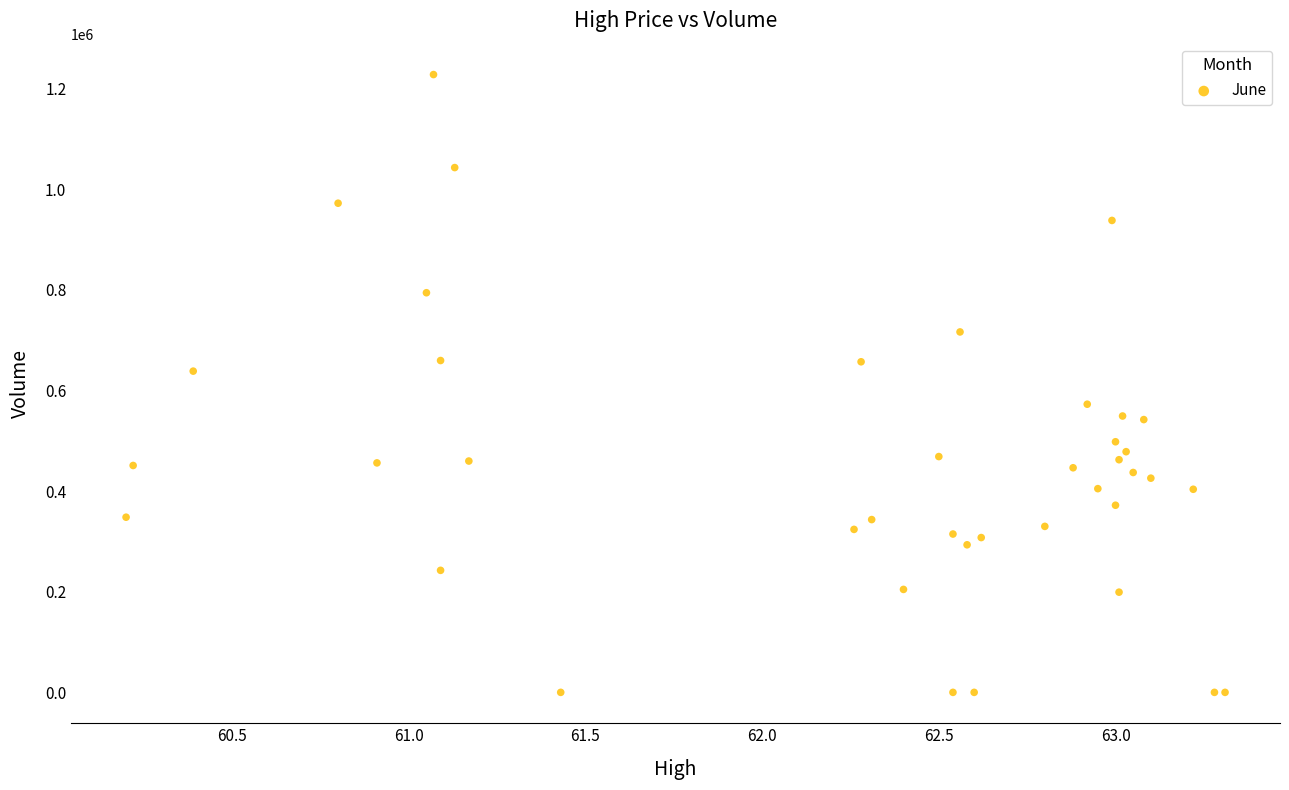

What Y value in the scatter plot is closest to 613953?

638454